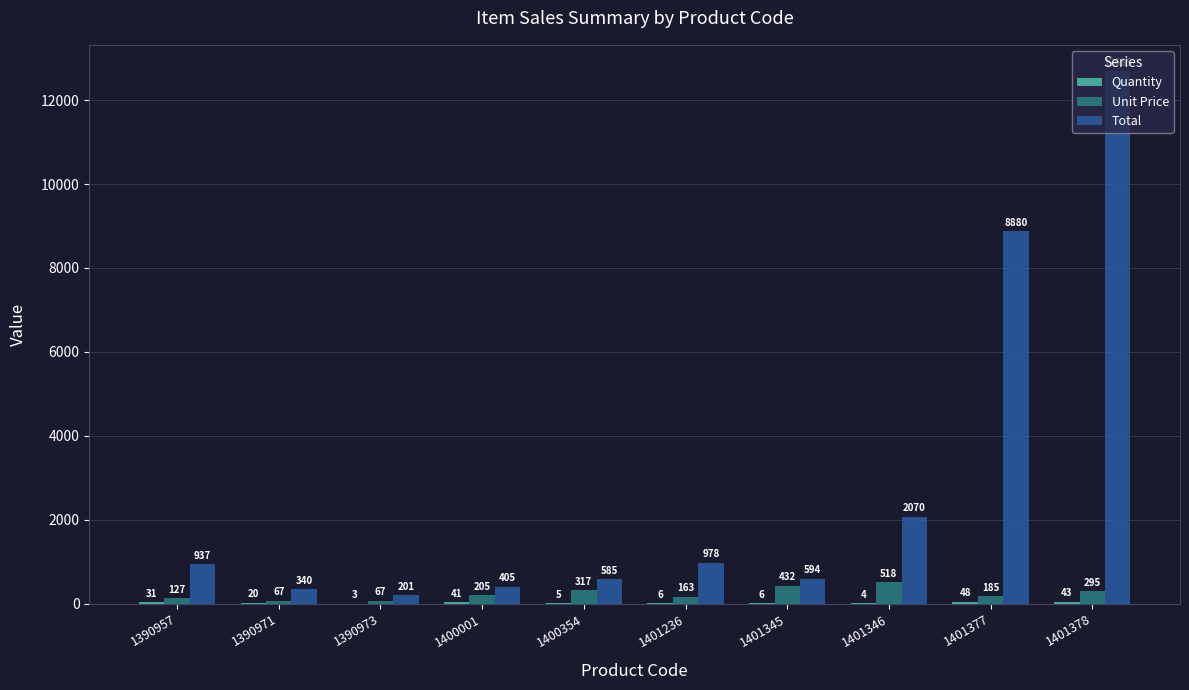

What is the sum of all Total values?

27675